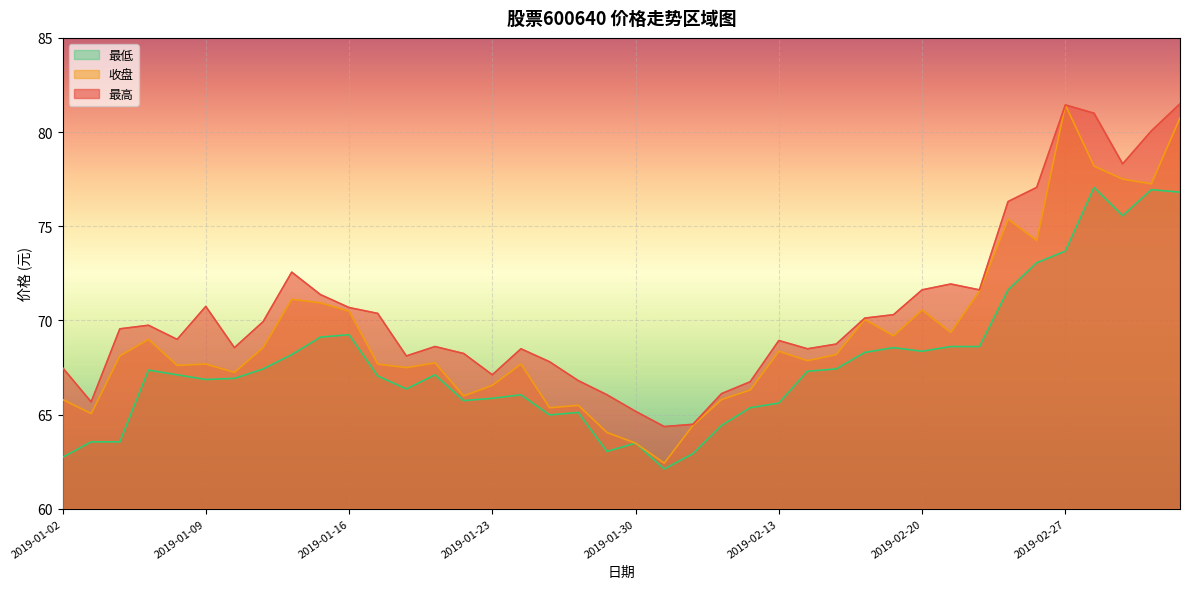

True or false: 最低 has more than 0 interior local peaks.

True